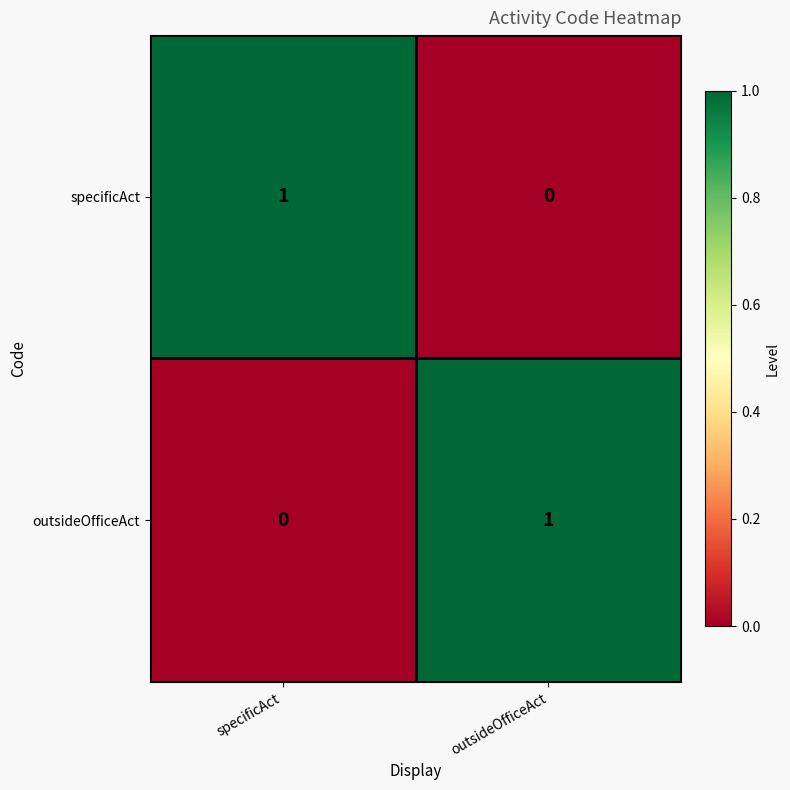

At which label is outsideOfficeAct closest to 0?

specificAct